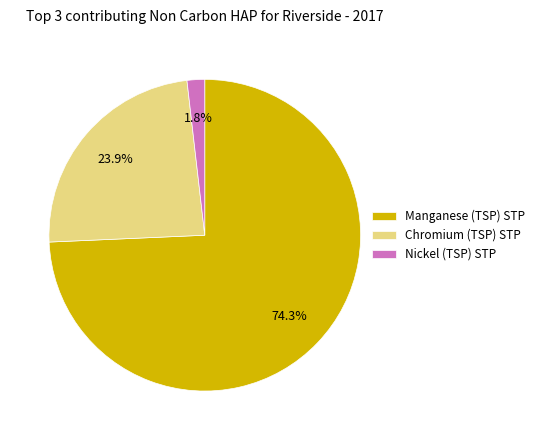

Between Nickel (TSP) STP and Manganese (TSP) STP, which is larger?

Manganese (TSP) STP